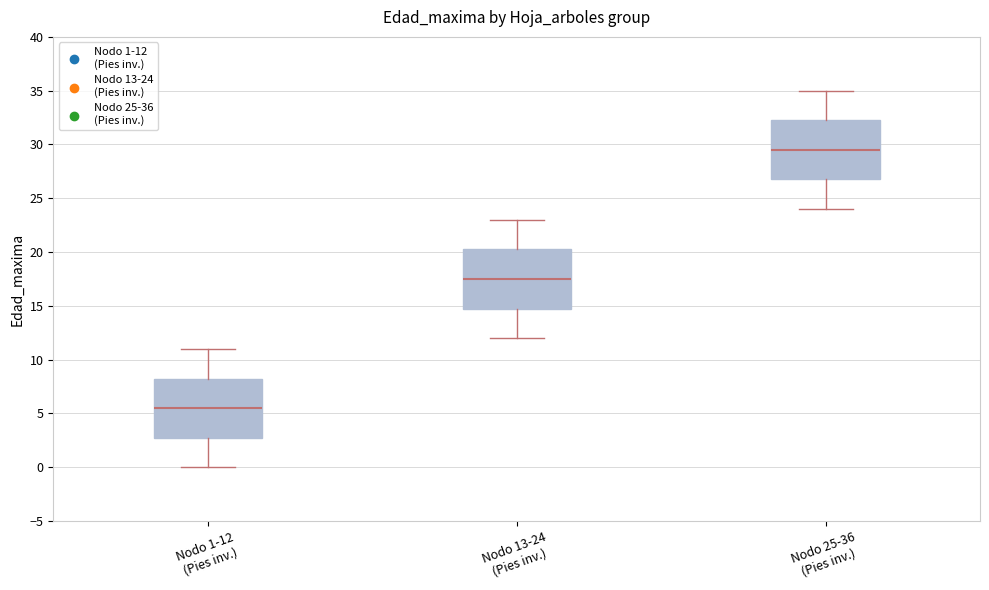

Where does the median line of the box for Nodo 13-24 (Pies inv.) sit on the y-axis? The values are not printed on the chart, so give them approximately, as read against the axis.

17.5